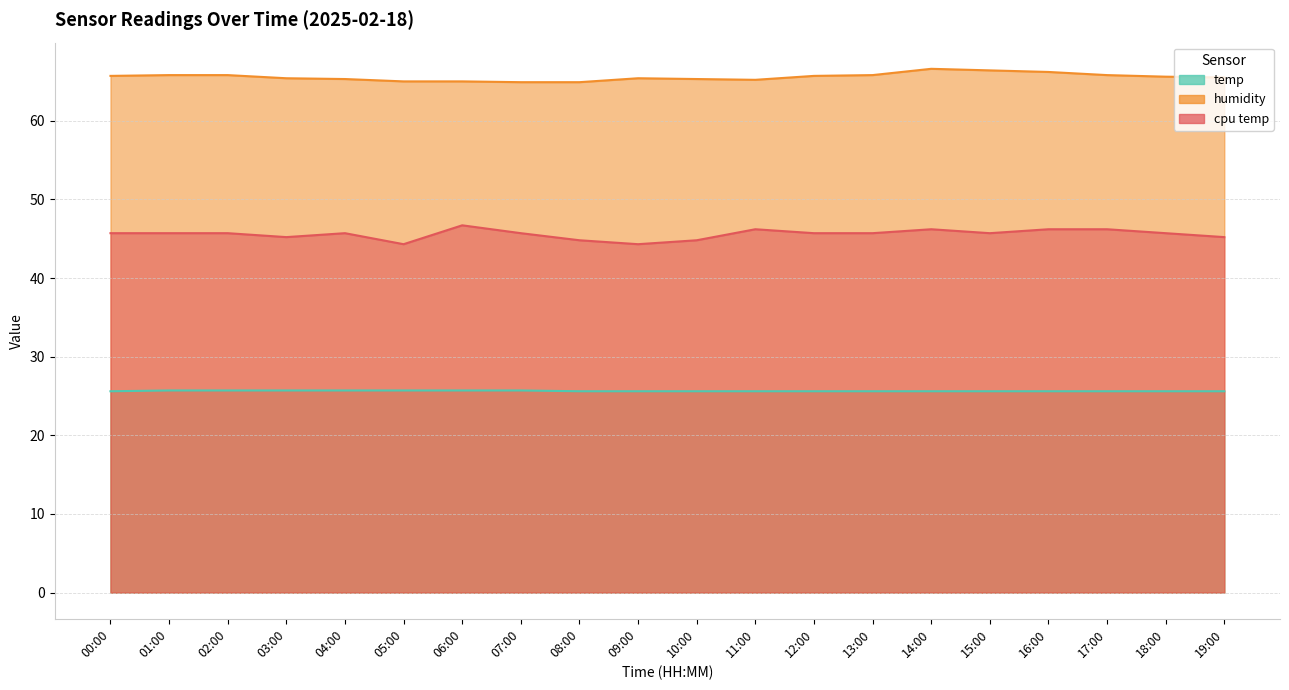

True or false: temp and humidity cross at least once.

False